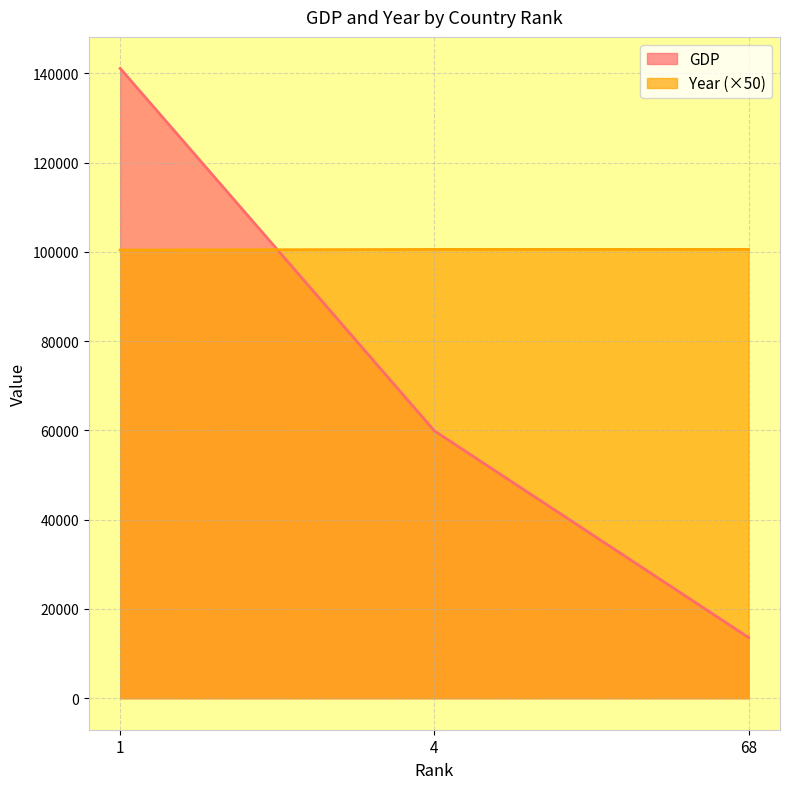

What are all the series names shown in the legend?

GDP, Year (×50)